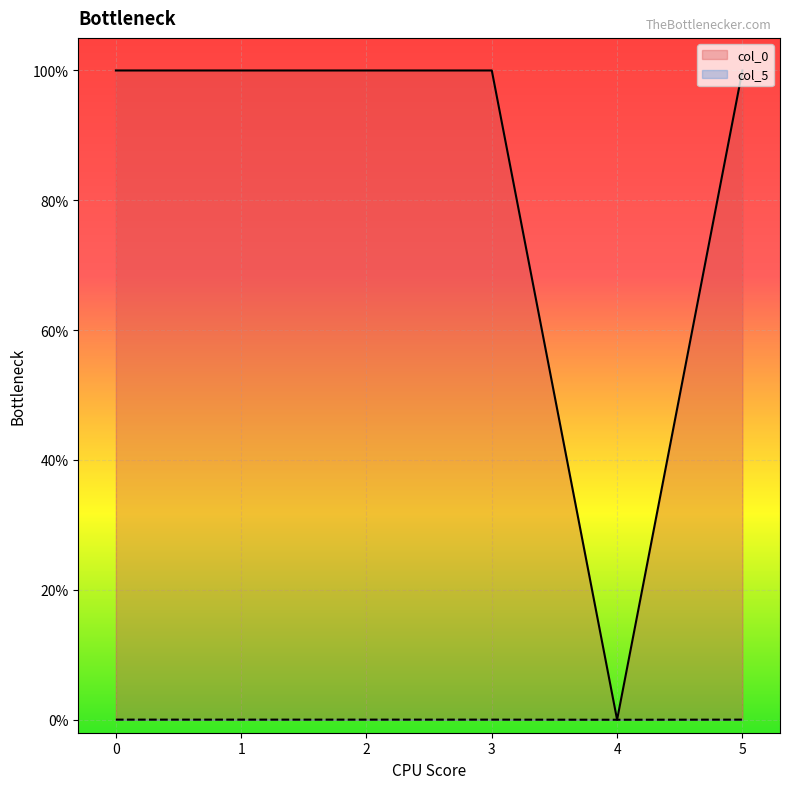

At which label does col_5 reach its peak?

1